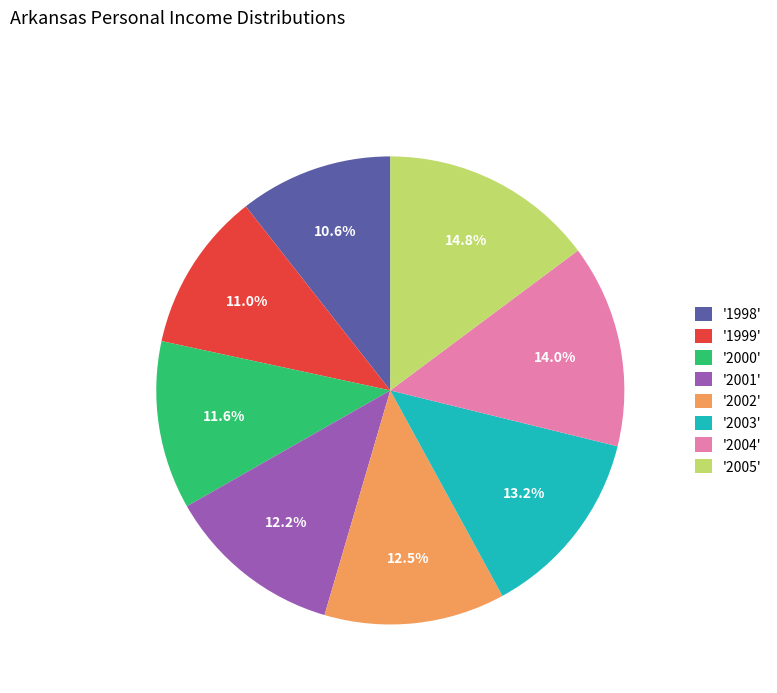

What is the ratio of the value at '1998' to the value at '2000'?

0.9